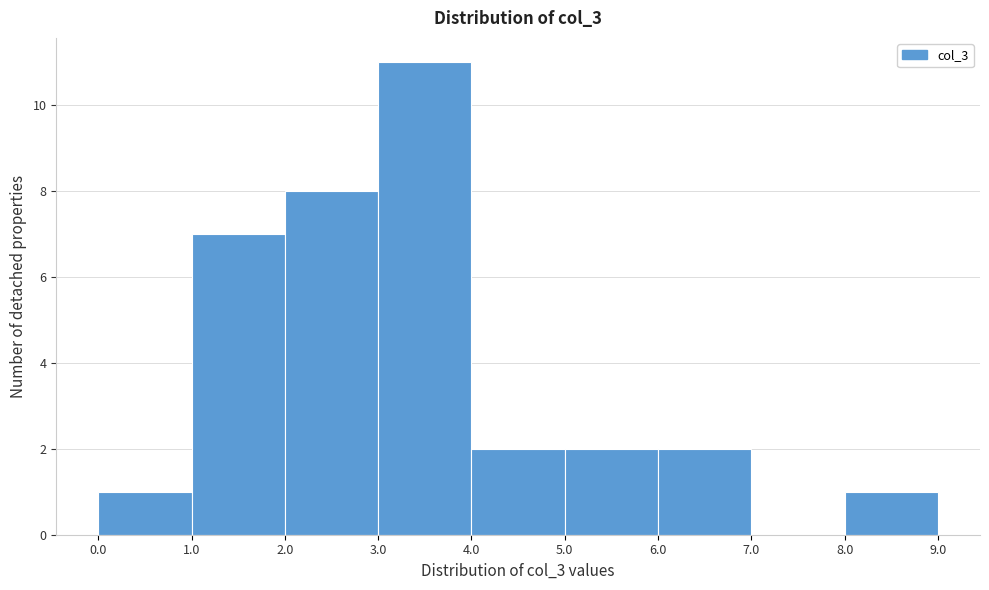

Reading left to right, list every bar in this chart as the range it spans on the x-axis followed by its height. The values are not printed on the chart, so give them approximately, as read against the axis.

0.0 to 1.0: 1
1.0 to 2.0: 7
2.0 to 3.0: 8
3.0 to 4.0: 11
4.0 to 5.0: 2
5.0 to 6.0: 2
6.0 to 7.0: 2
7.0 to 8.0: 0
8.0 to 9.0: 1